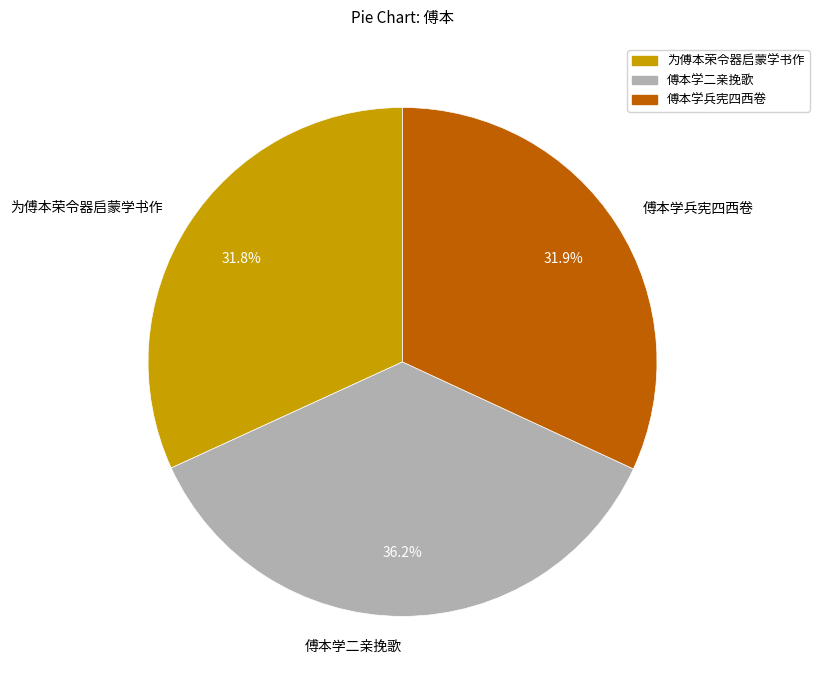

Count the number of slices in the pie.

3